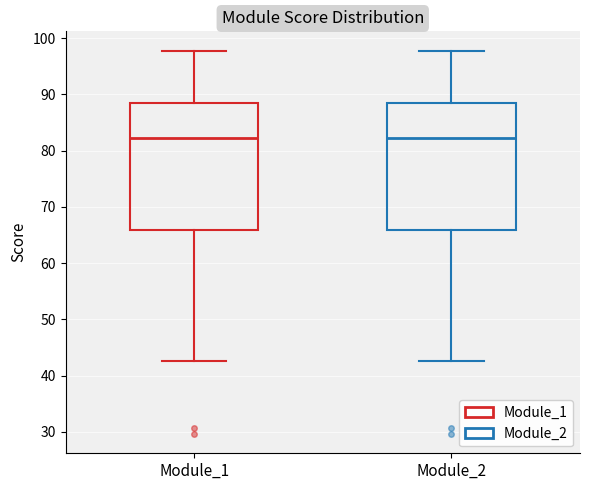

Reading left to right, read every box against the y-axis: the position of its median line, the range the box covers, and the ends of its whiskers. The values are not printed on the chart, so give them approximately, as read against the axis.

Module_1: median 82, box 66 to 88, whiskers 43 to 98
Module_2: median 82, box 66 to 88, whiskers 43 to 98